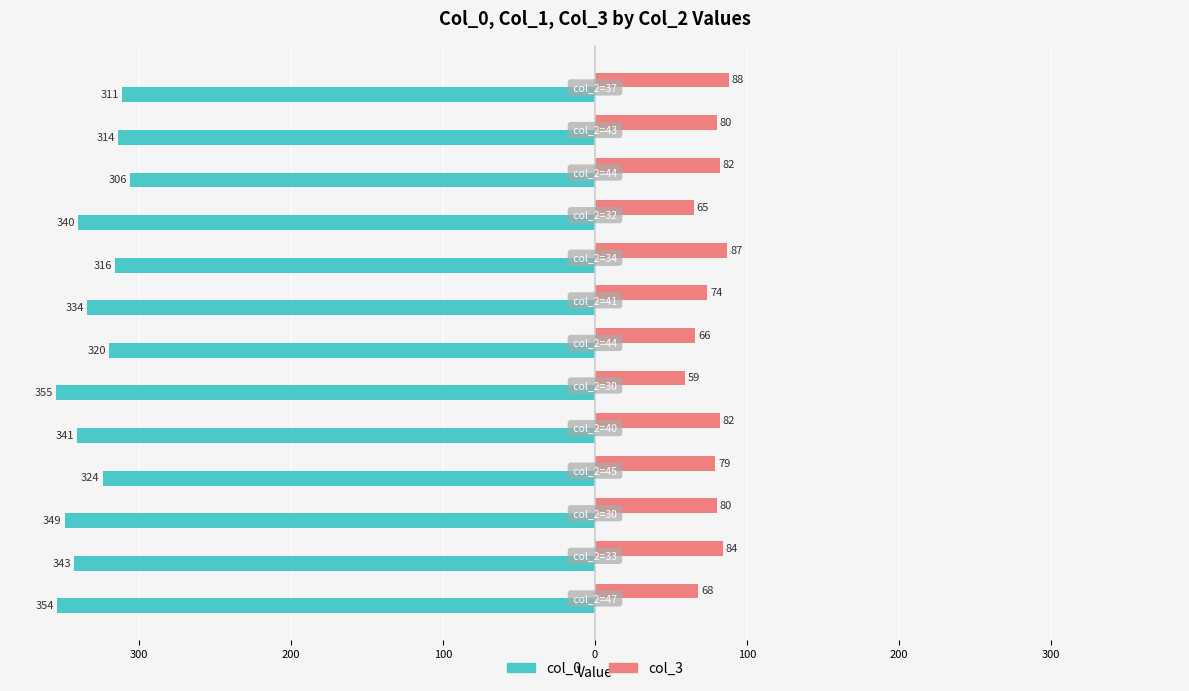

What are all the series names shown in the legend?

col_0, col_3